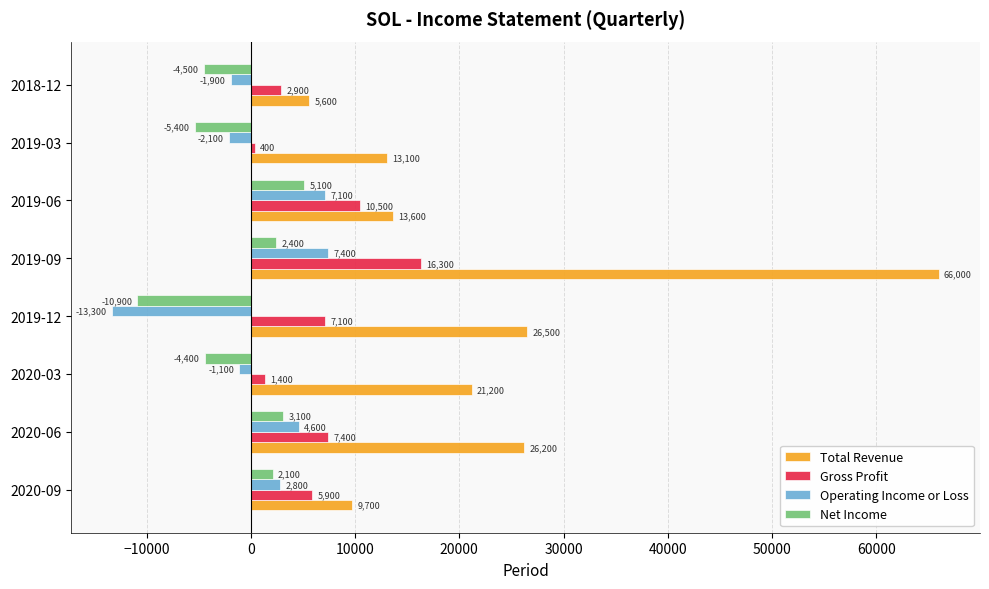

What is the sum of all Total Revenue values?

181900